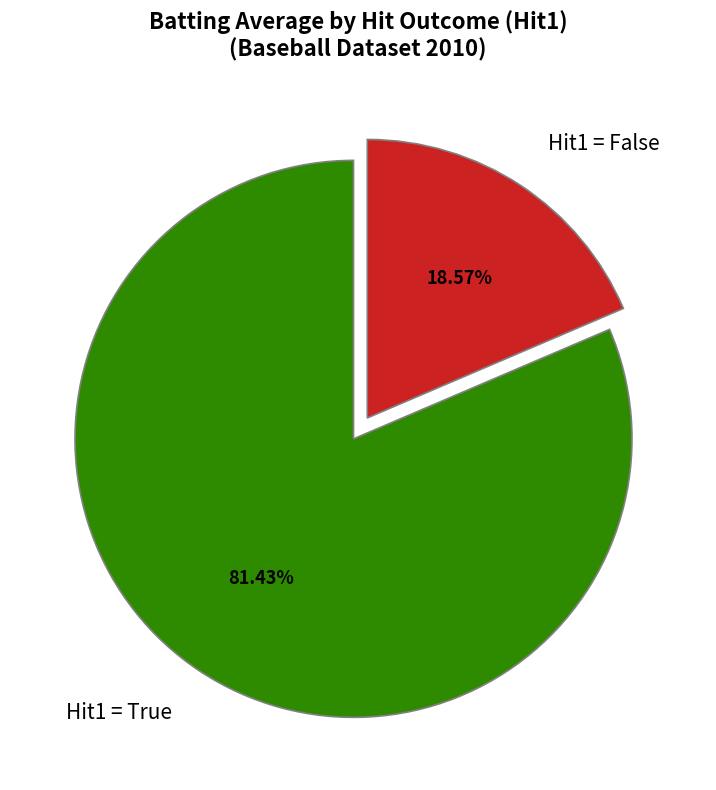

Which slice is the largest?

Hit1 = True